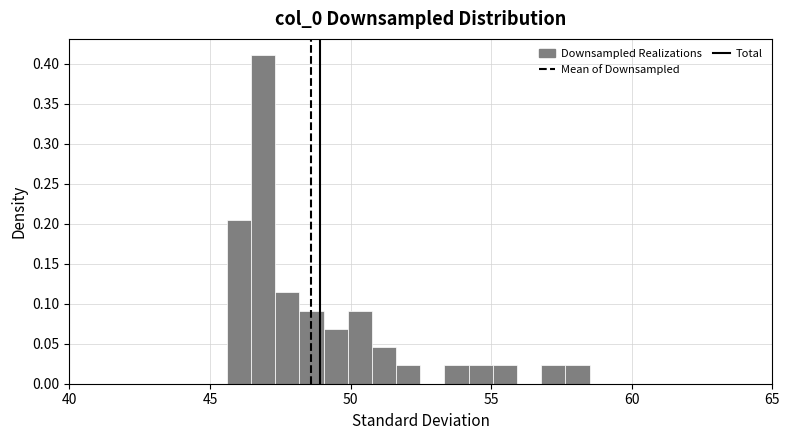

Read against the x-axis, roughly where is the centre of the tallest bar?

47.0